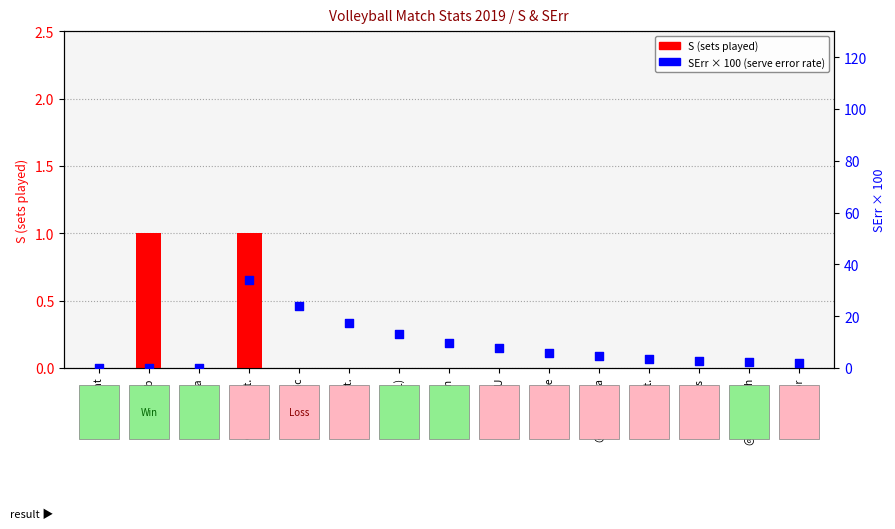

What are all the series names shown in the legend?

S, SErr (scaled)